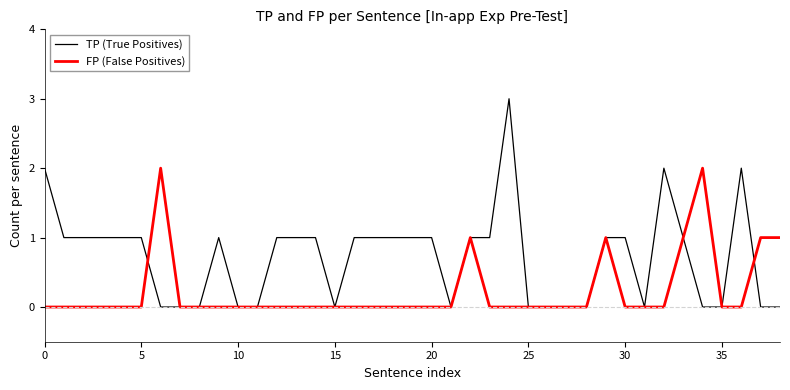

Is this an area chart (filled region under the line)?

No